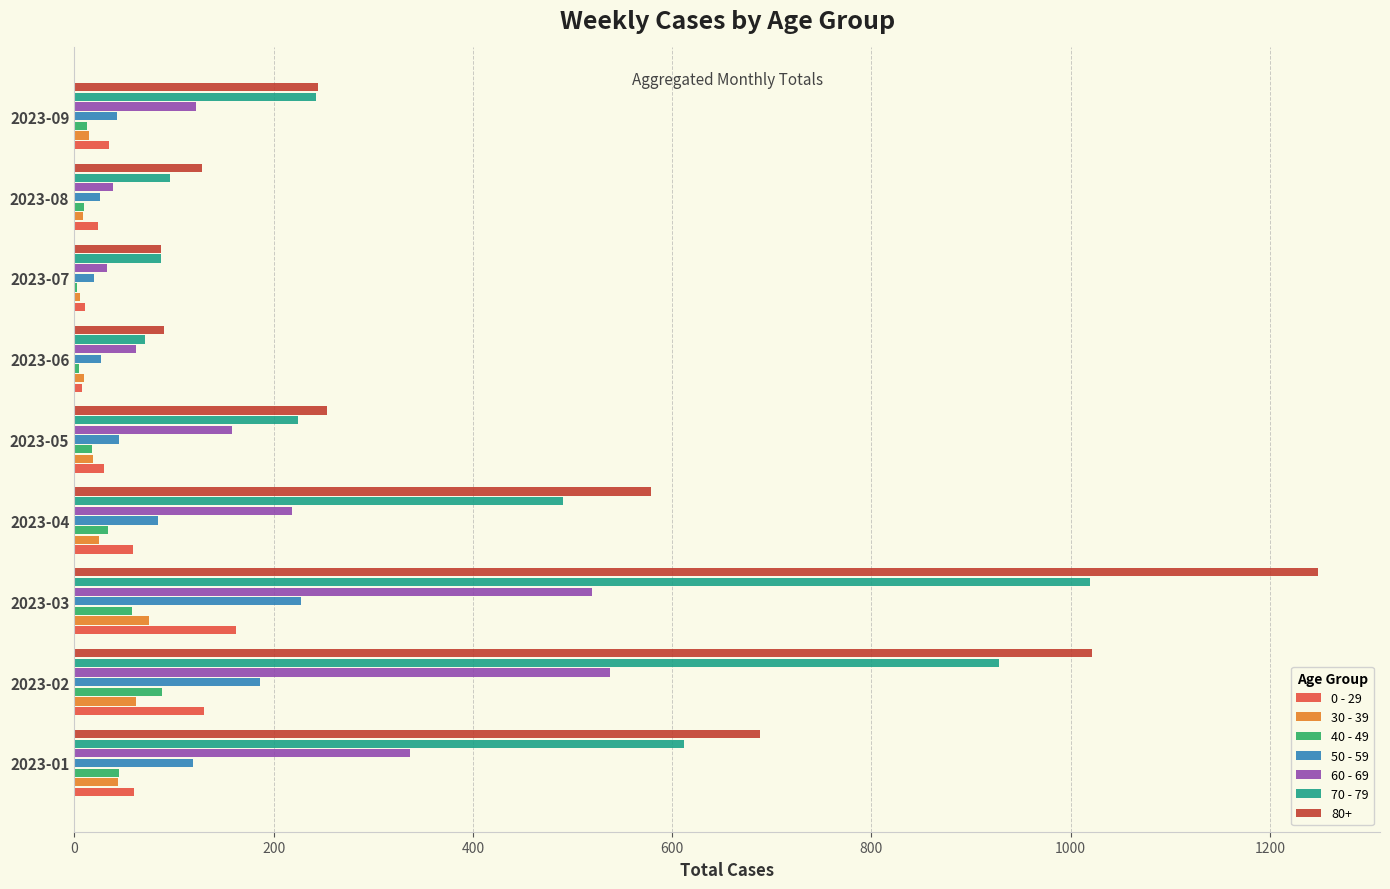

At which category is the sum across all series the highest?

2023-03